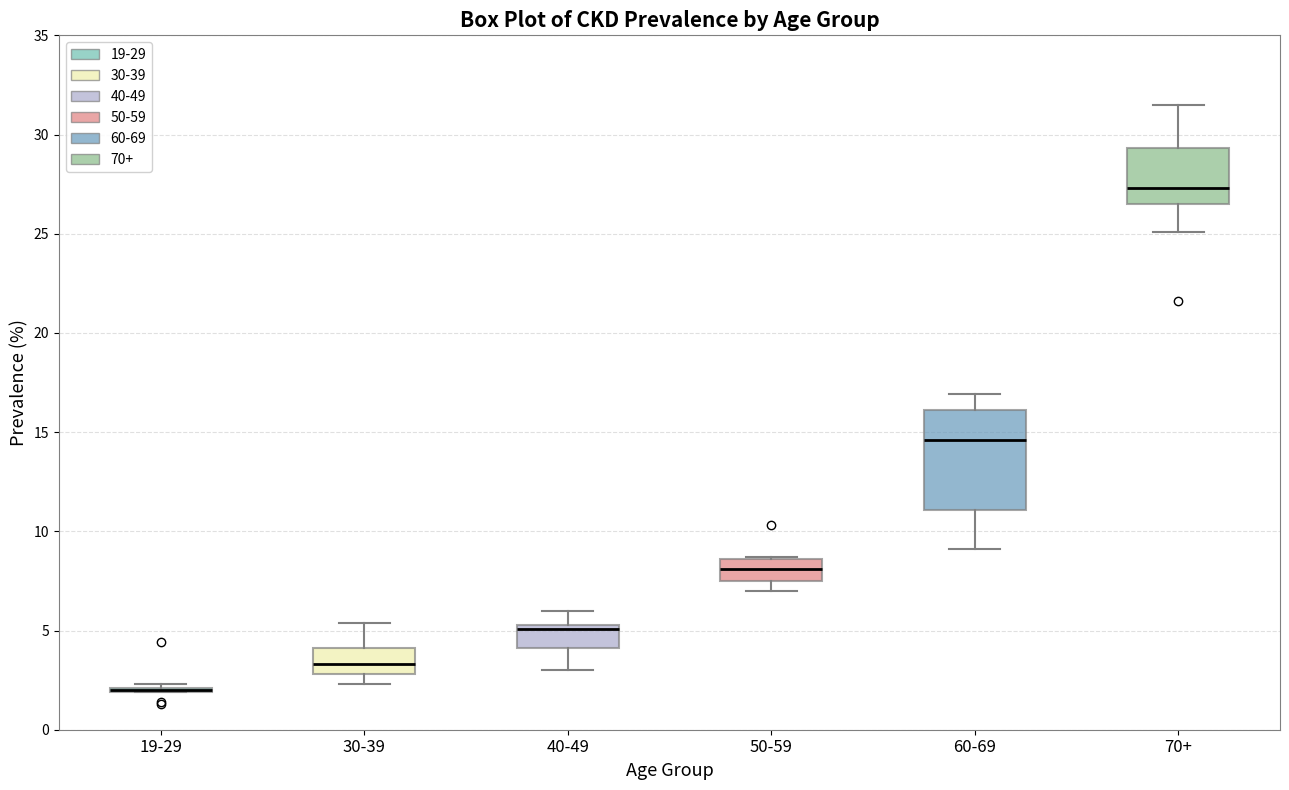

Reading left to right, transcribe this box plot: for each box, give where its median line is, the range the box spans, and where its two whiskers end, as read against the y-axis. The values are not printed on the chart, so give them approximately, as read against the axis.

19-29: box collapsed to a line at 2.0, whiskers 2.0 to 2.5
30-39: median 3.5, box 3.0 to 4.0, whiskers 2.5 to 5.5
40-49: median 5.0, box 4.0 to 5.5, whiskers 3.0 to 6.0
50-59: median 8.0, box 7.5 to 8.5, whiskers 7.0 to 8.5
60-69: median 14.5, box 11.0 to 16.0, whiskers 9.0 to 17.0
70+: median 27.5, box 26.5 to 29.5, whiskers 25.0 to 31.5